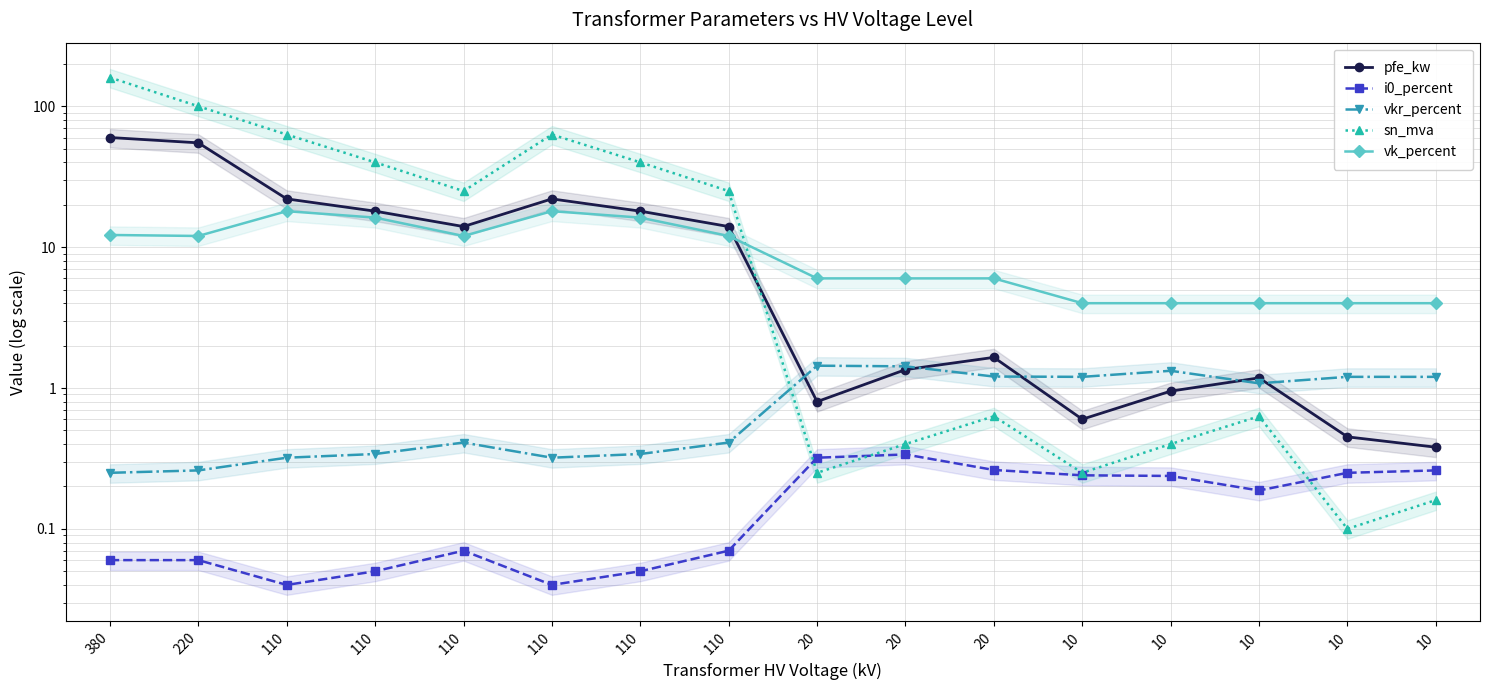

Where is pfe_kw nearest to the value 30?

110